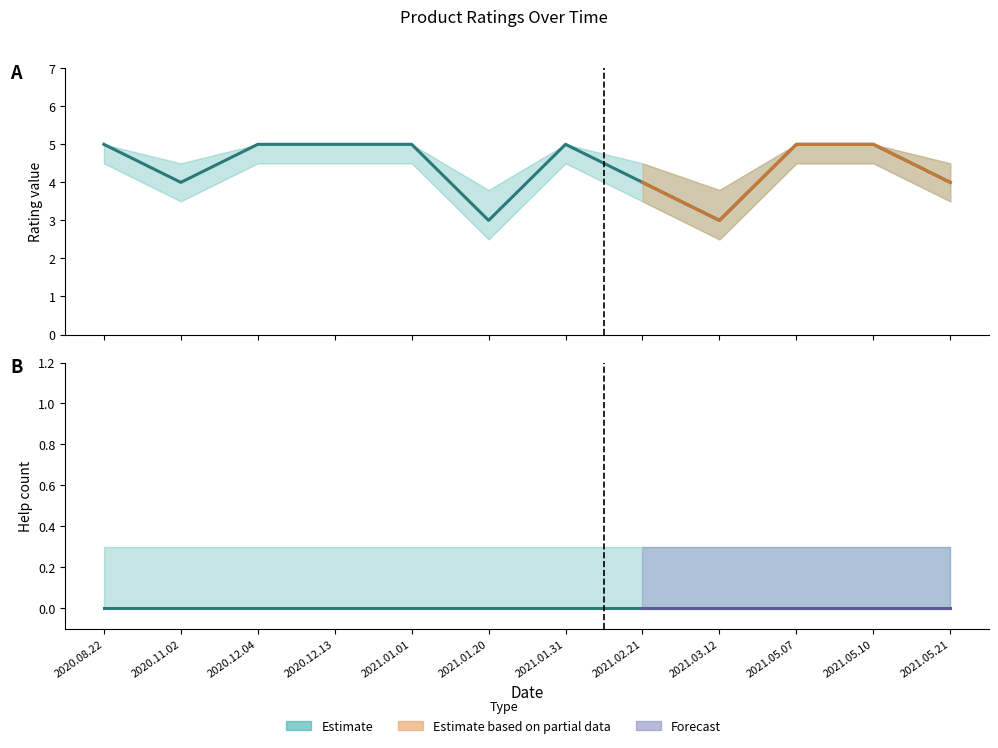

What is the difference between the highest and lowest values at 2021.05.07?

5.0